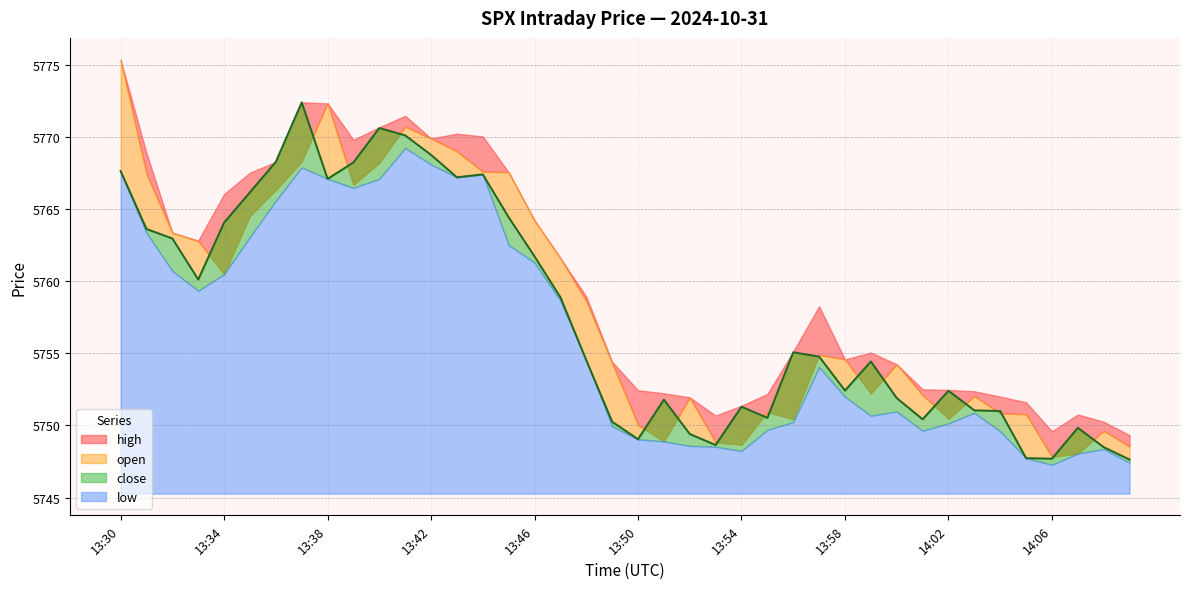

What is the total value across all series at 13:42?

23076.6